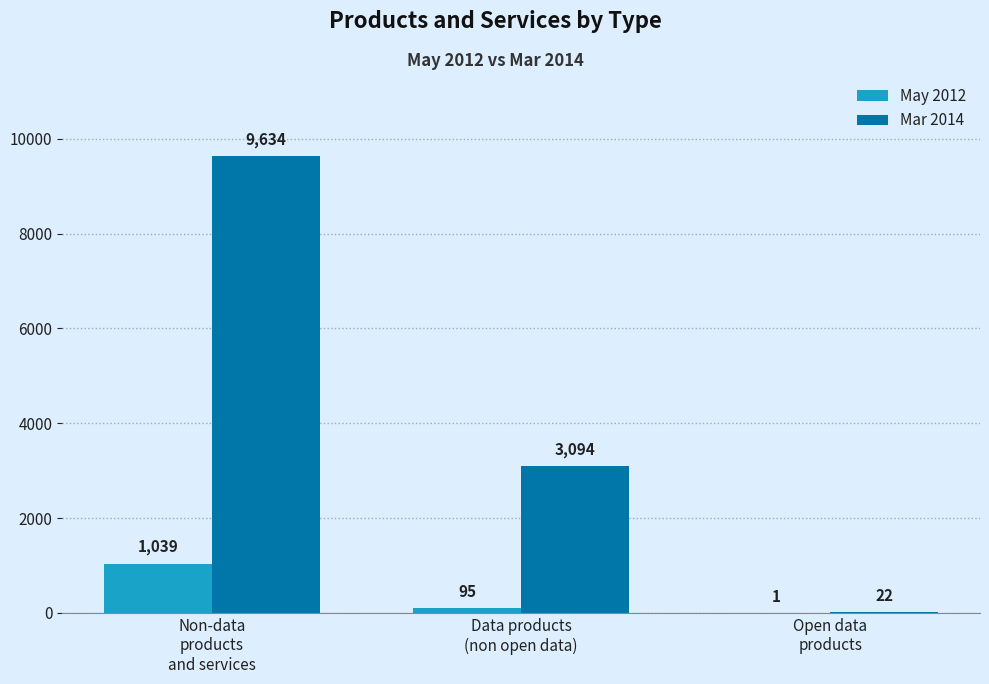

Which category has the highest value in the Mar 2014 series?

Non-data
products
and services